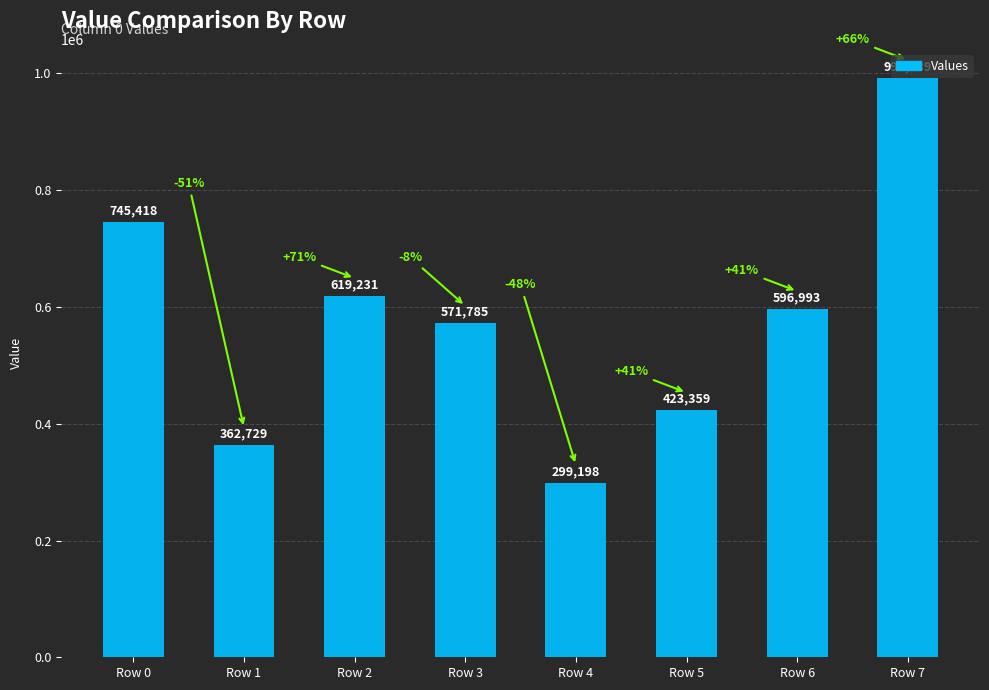

What is the difference between the maximum and second lowest values?

629710